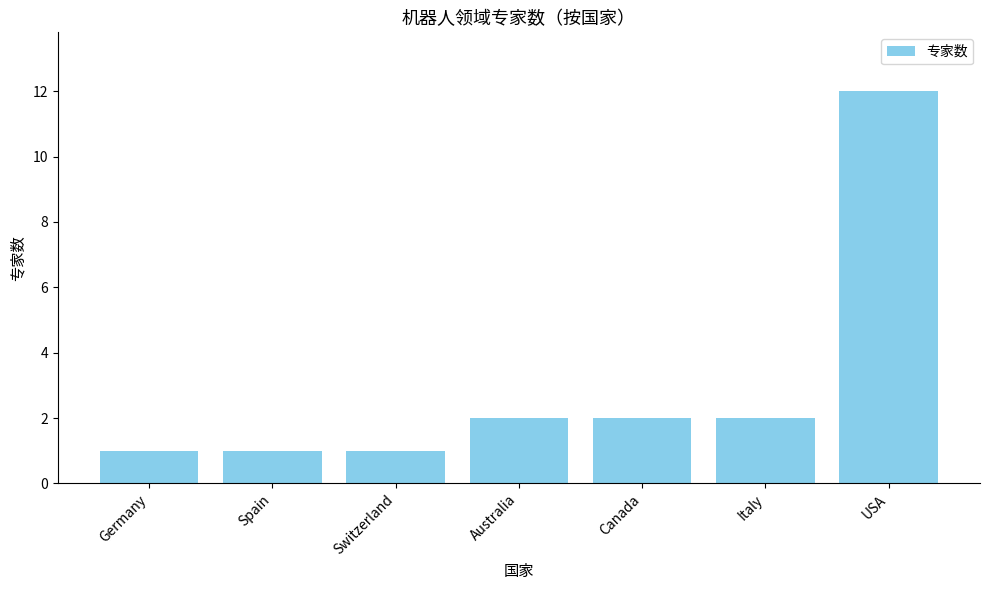

How many bars are there in total?

7